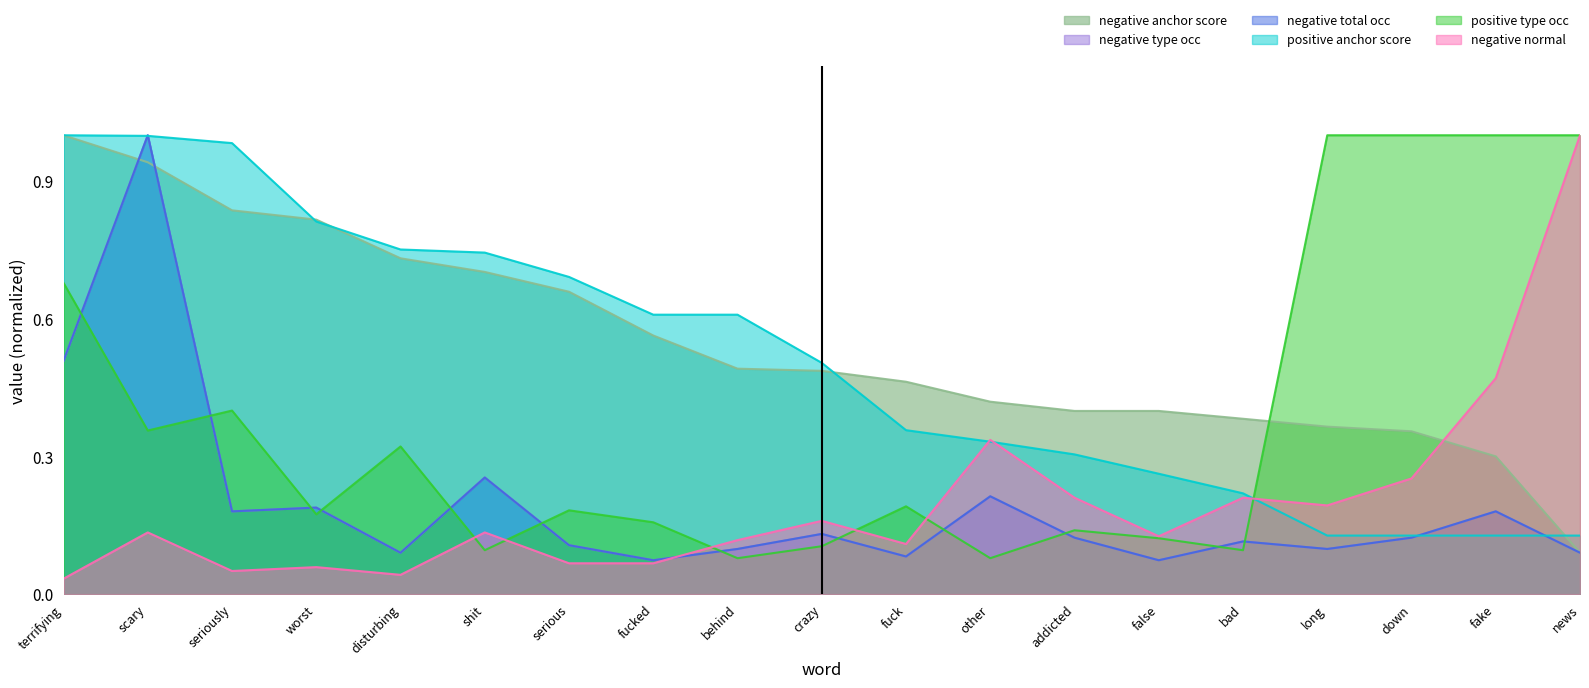

What is the spread (max minus min) of values at disturbing?

0.7